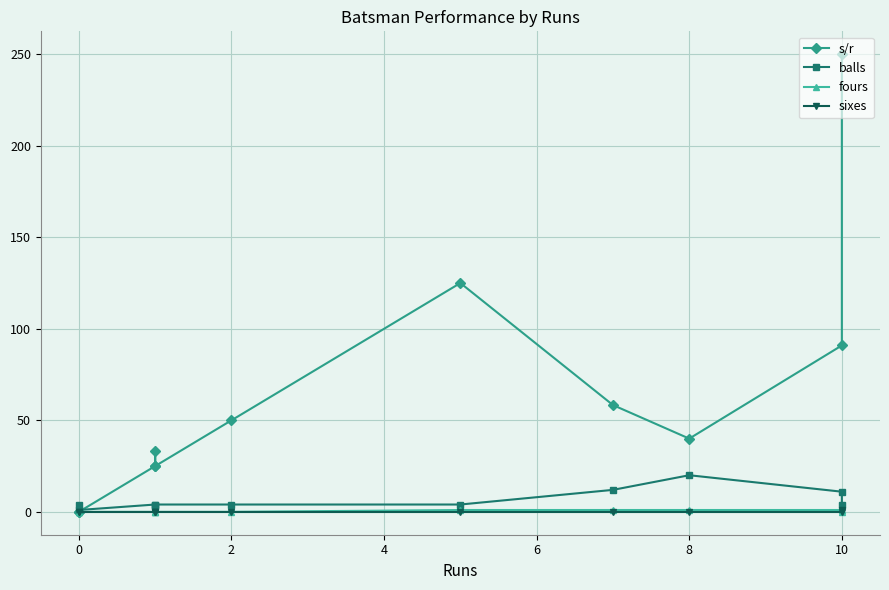

What are all the series names shown in the legend?

s/r, balls, fours, sixes